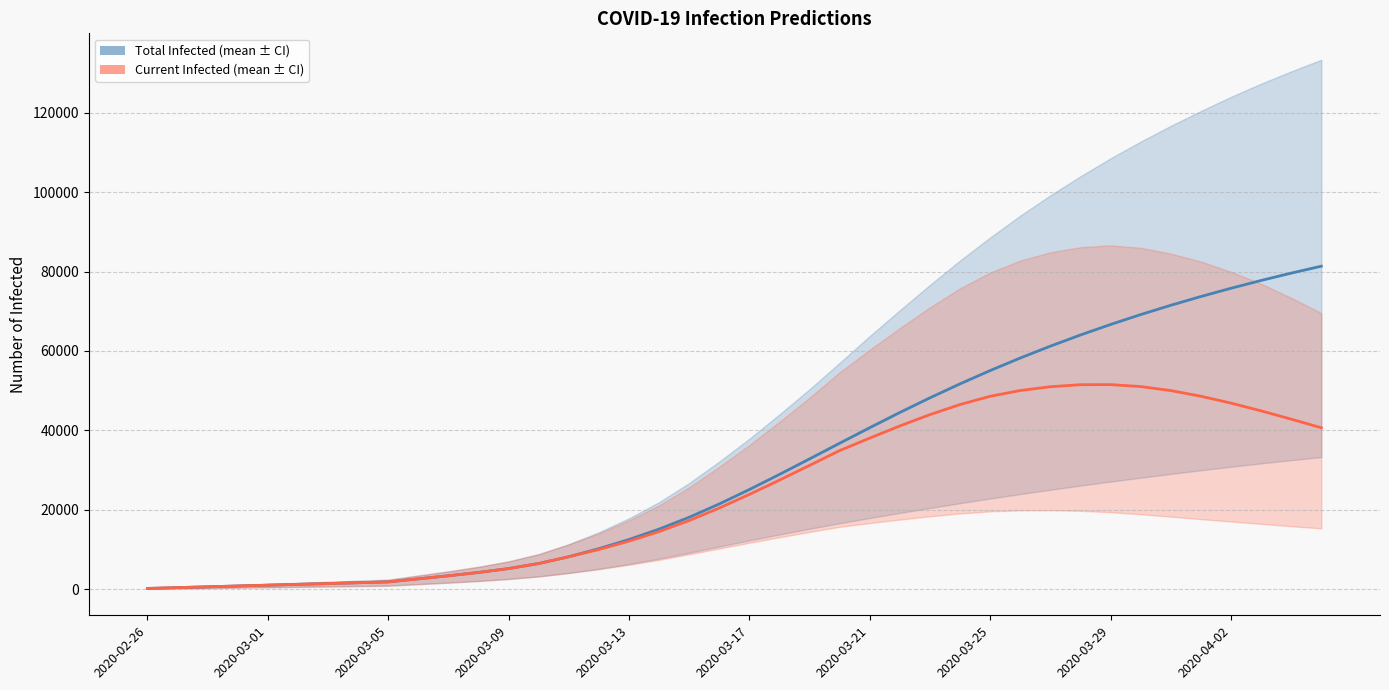

Reading right to left, what are all the values shown in this chart?

predicted_total_infected_mean: 81338	79591	77741	75781	73702	71496	69154	66665	64019	61208	58224	55063	51722	48201	44512	40684	36768	32827	28921	25113	21480	18126	15146	12521	10216	8188	6480	5211	4231	3392	2623	1848	1642	1437	1232	1026	821	616	411	205
predicted_current_infected_mean: 40654	42823	44914	46861	48590	50017	51028	51519	51499	50991	50036	48583	46511	43970	41120	38061	34920	31185	27484	23881	20453	17305	14530	12110	10011	8188	6480	5211	4231	3392	2623	1848	1642	1437	1232	1026	821	616	411	205